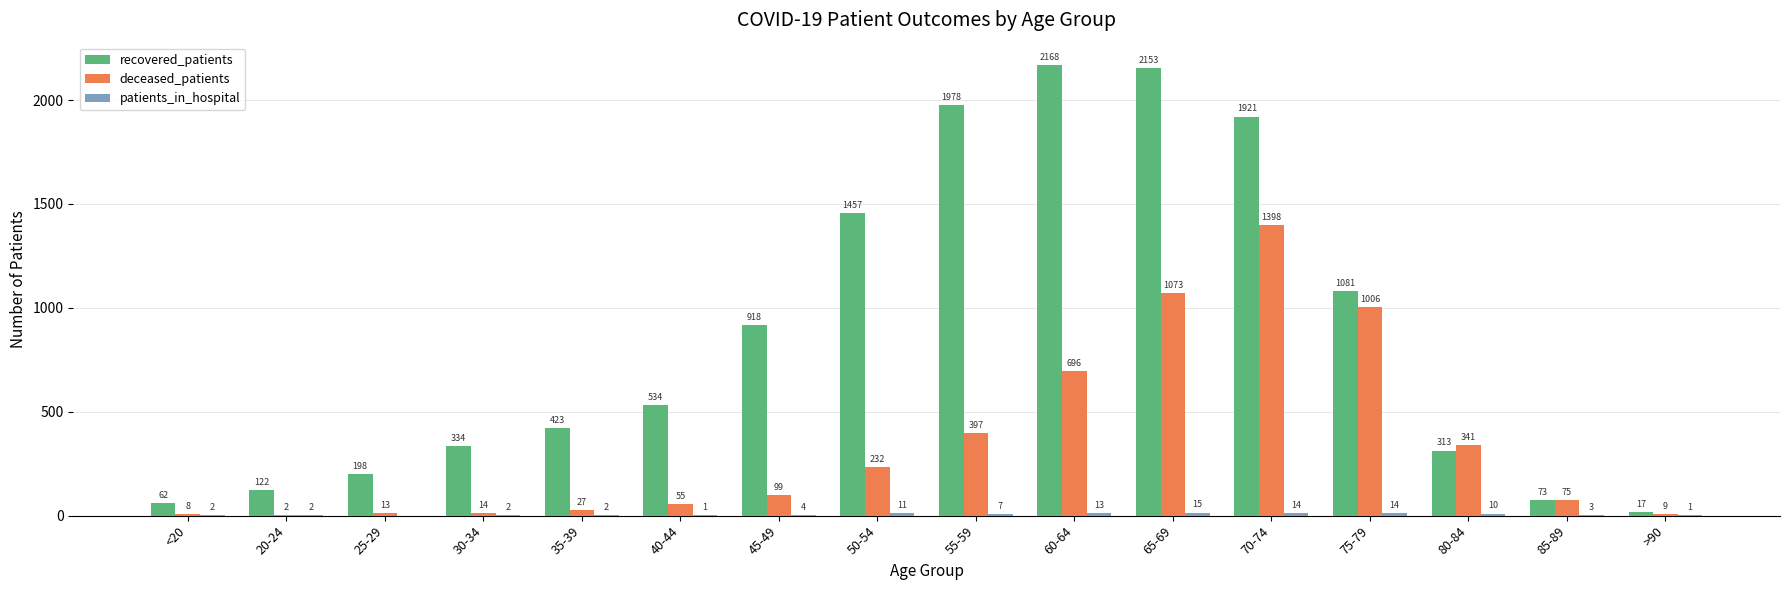

How many data points does each series have?

16